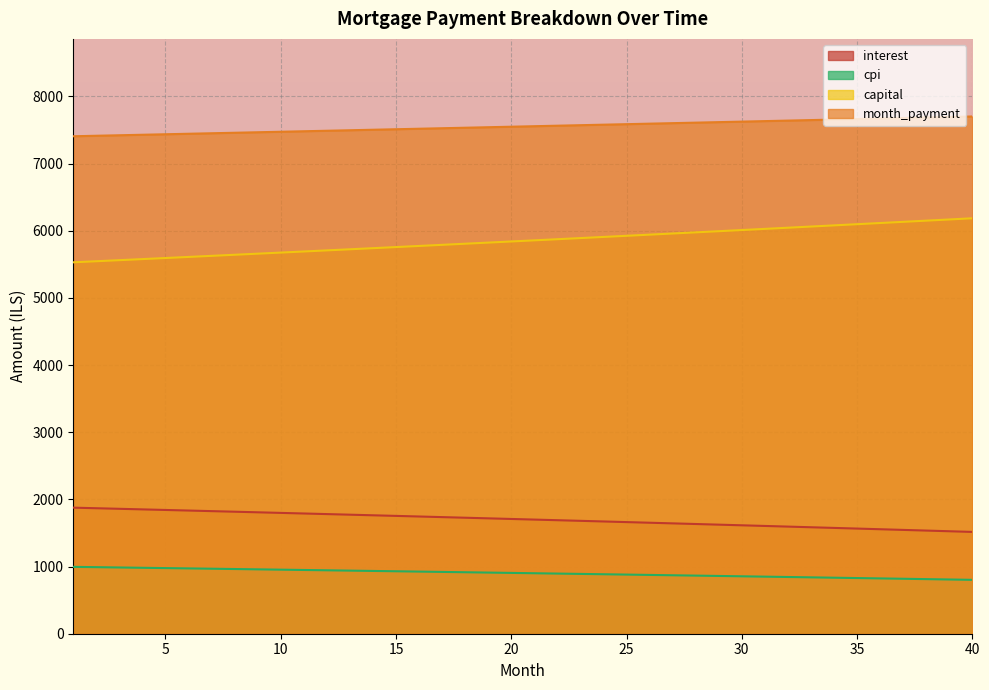

What value does the capital series have at 1?

5529.9